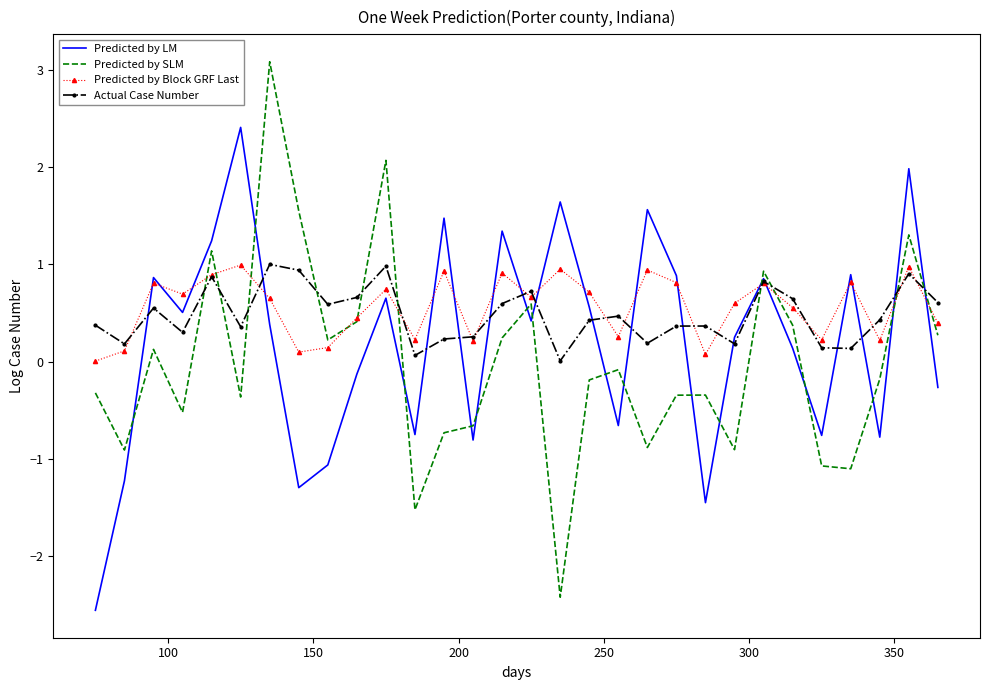

What is the highest value of the Predicted by LM series?

2.4